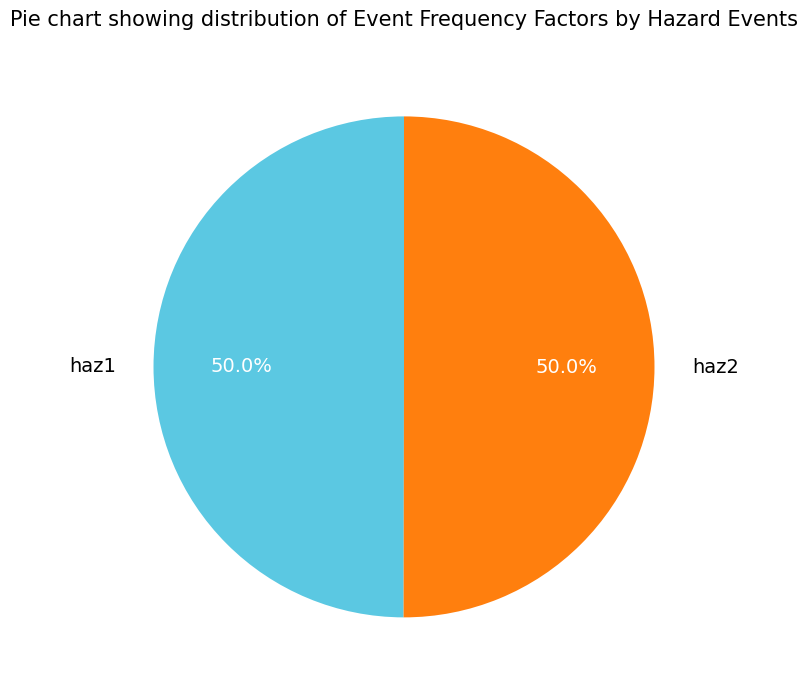

What is the total percentage of haz1 and haz2?

100.0%